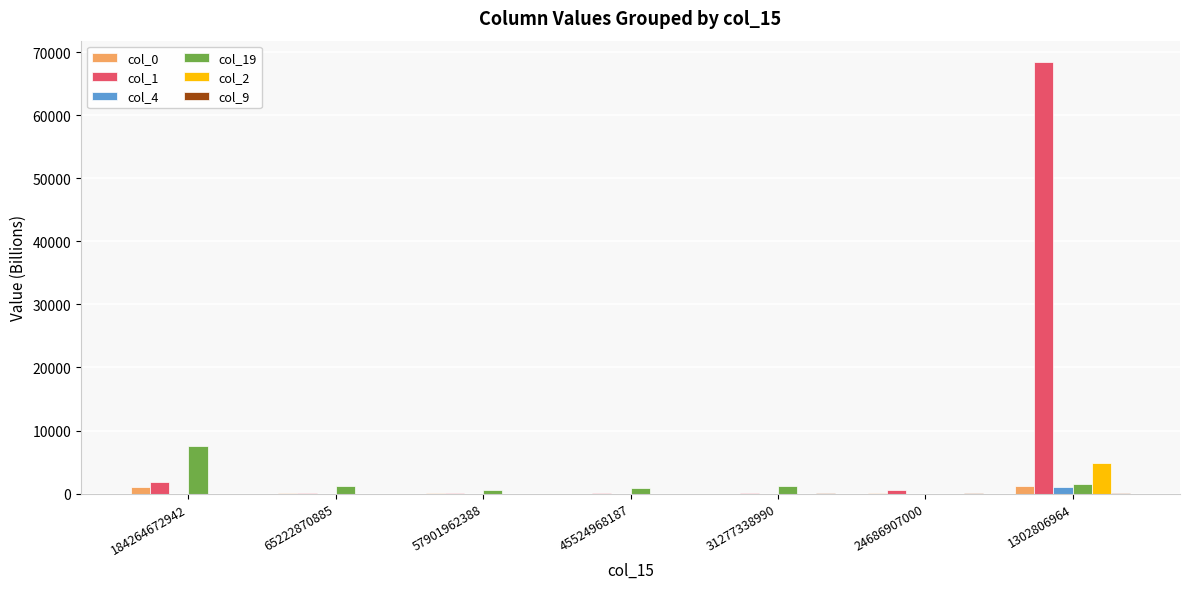

What is the total value across all series at 31277338990?

1318.2